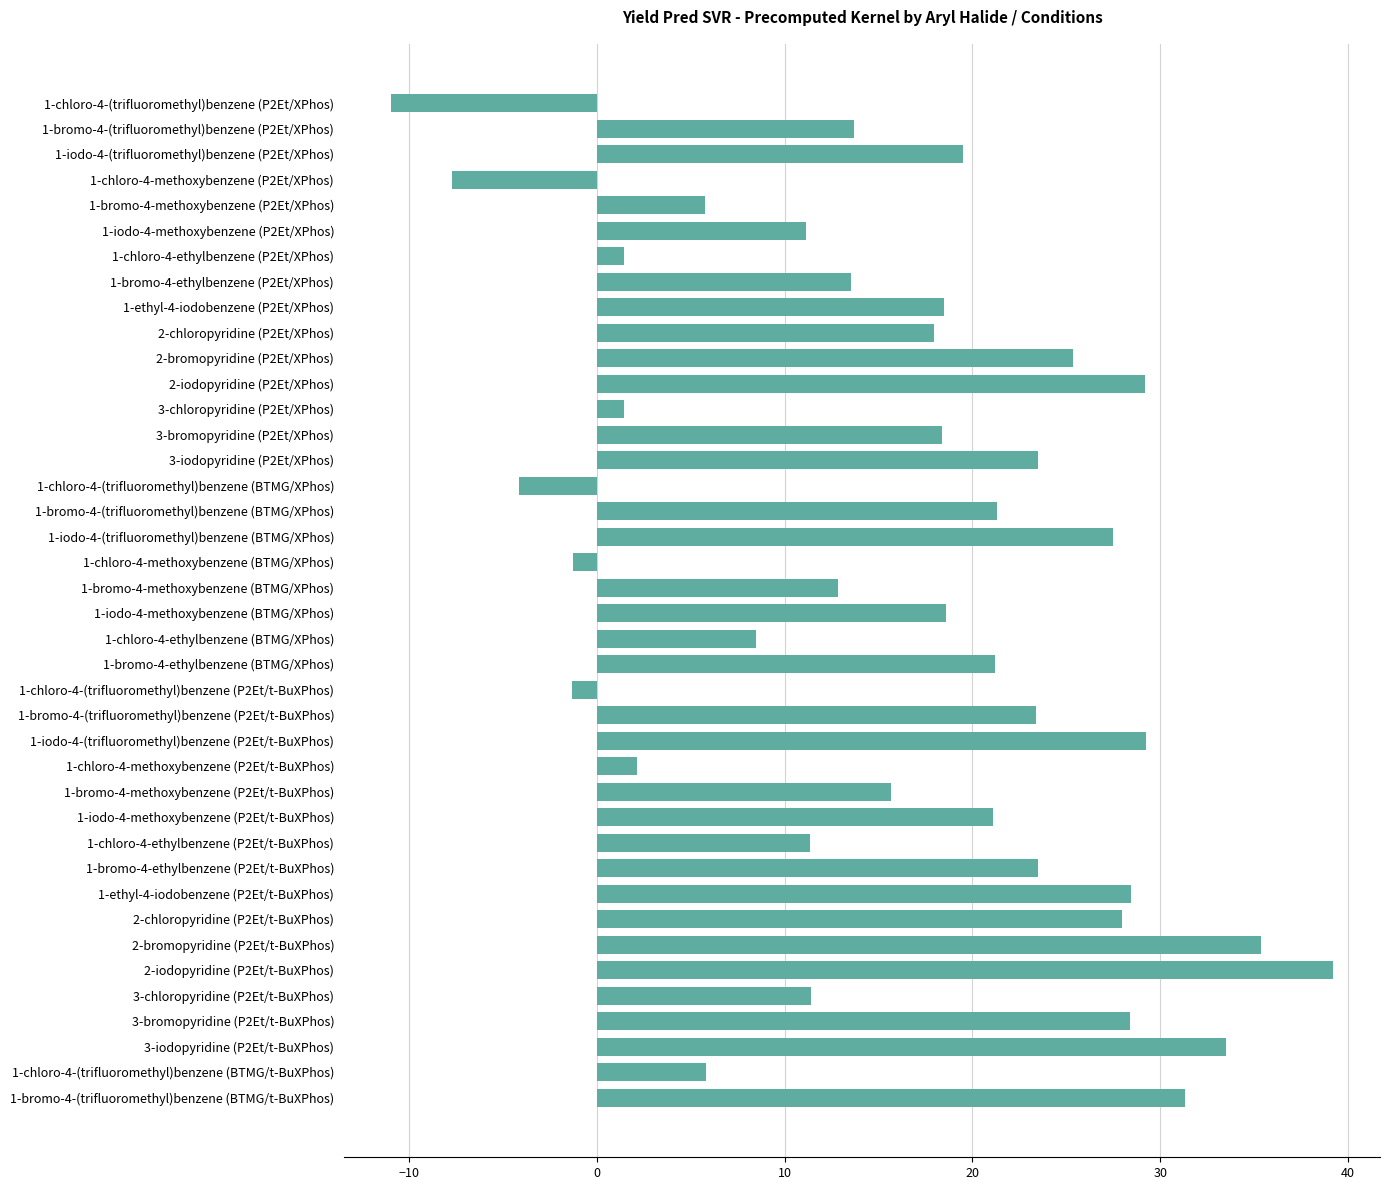

What is the value of the 27th bar from the top?

2.1